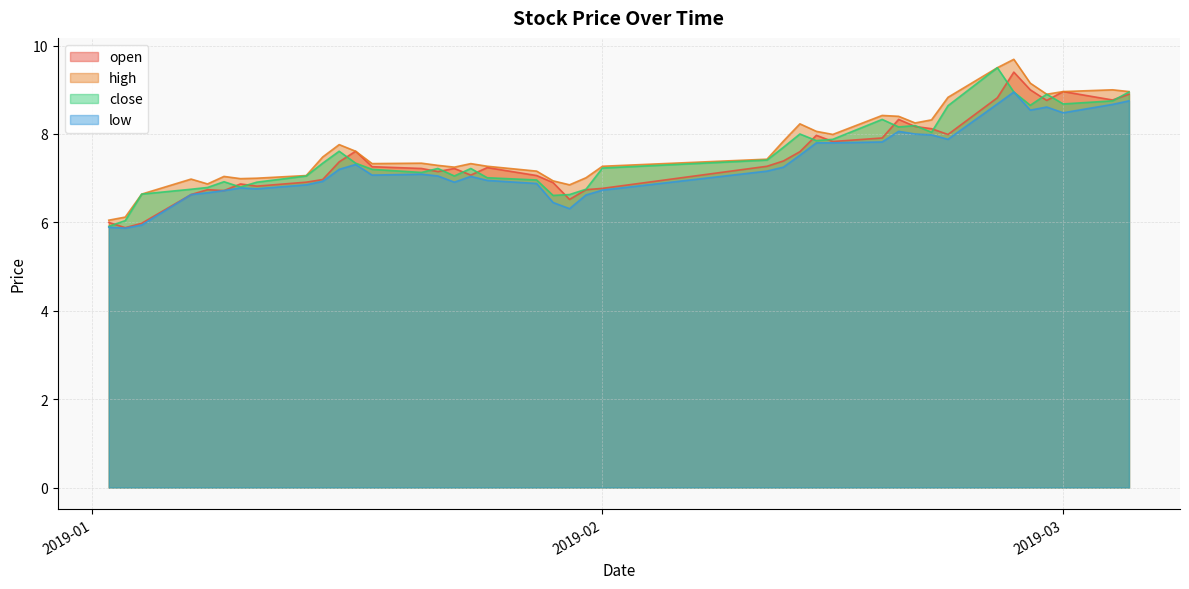

True or false: close and high intersect in this chart.

False